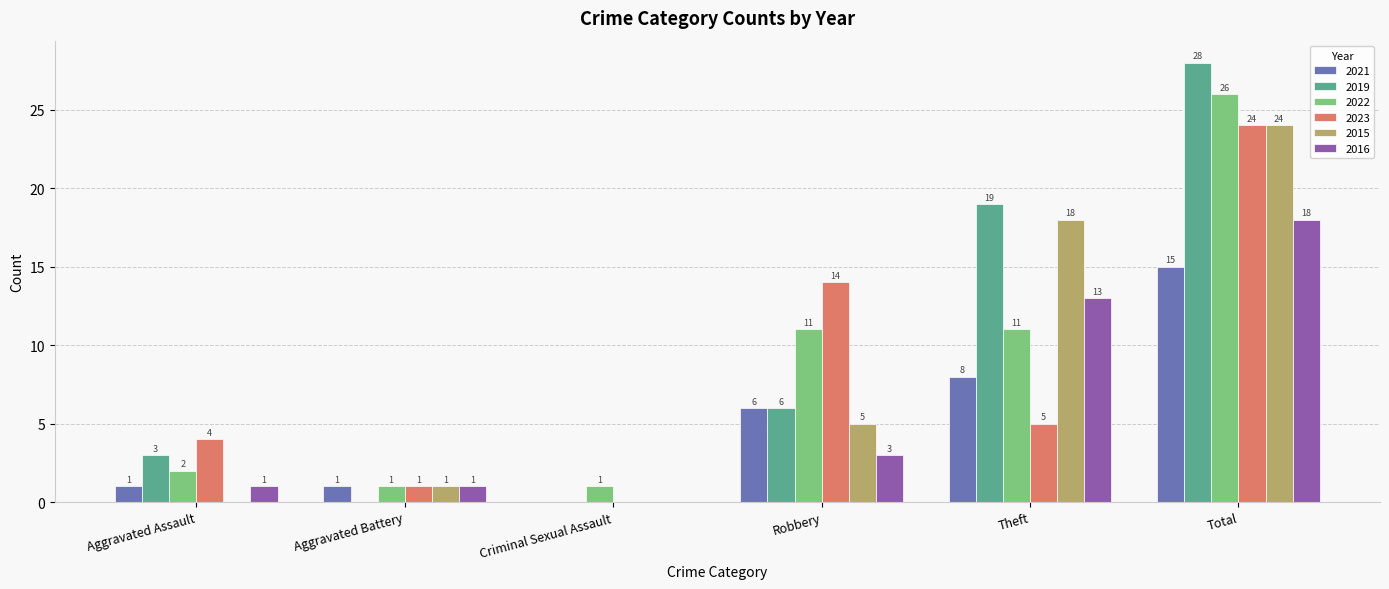

What is the sum of the 2019 values at Total and Aggravated Assault?

31